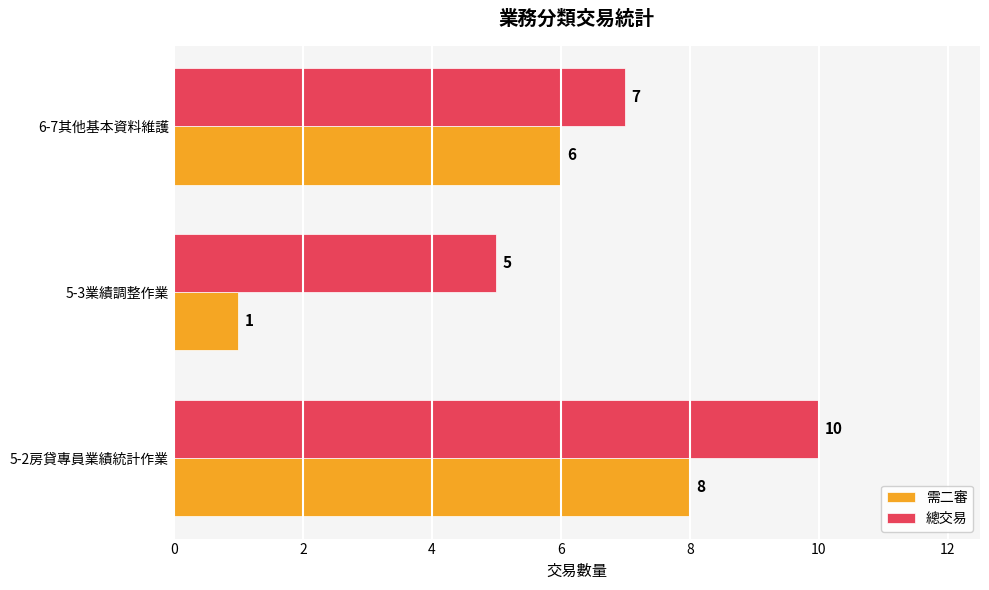

Where is 需二審 nearest to the value 4?

6-7其他基本資料維護